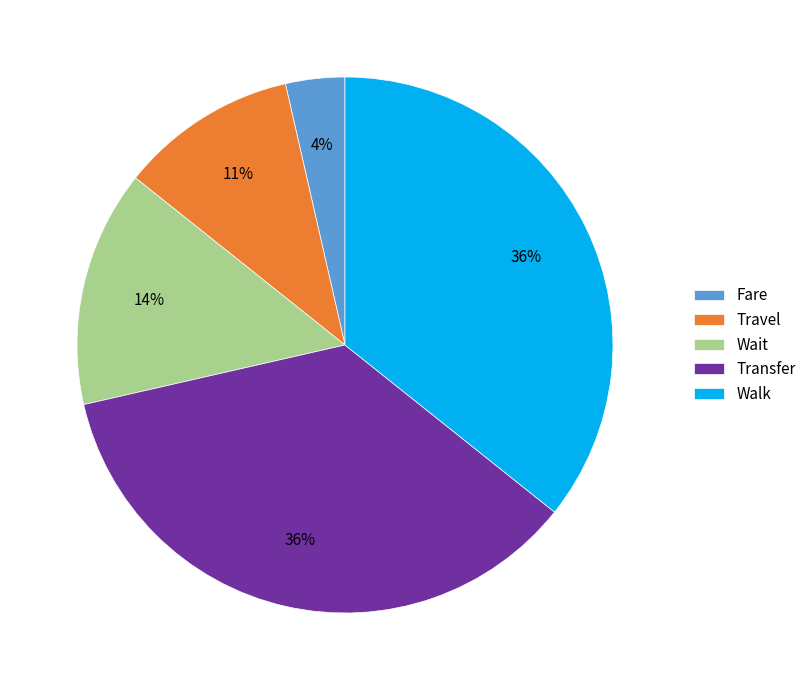

Is there any slice that represents more than half of the pie?

No